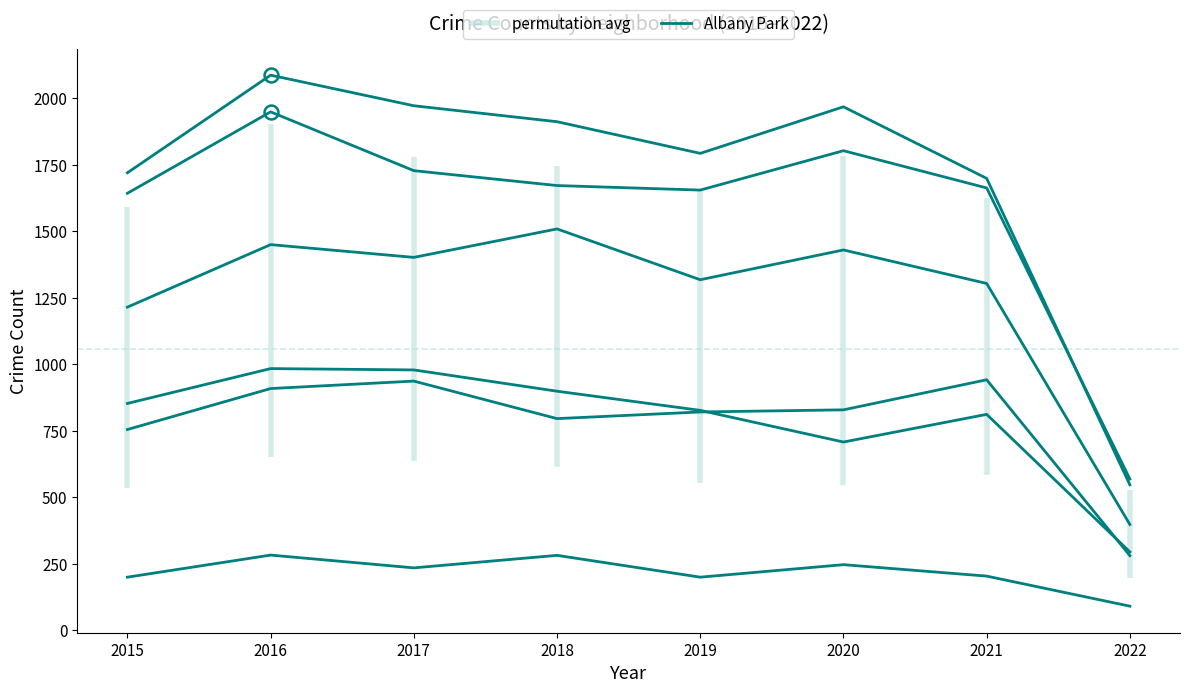

Where is the data nearest to the value 186?

2015